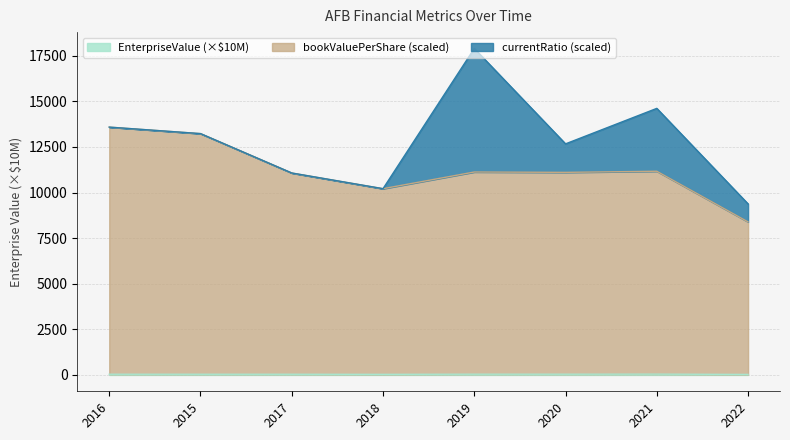

What is the highest value of the bookValuePerShare series?

13584.2